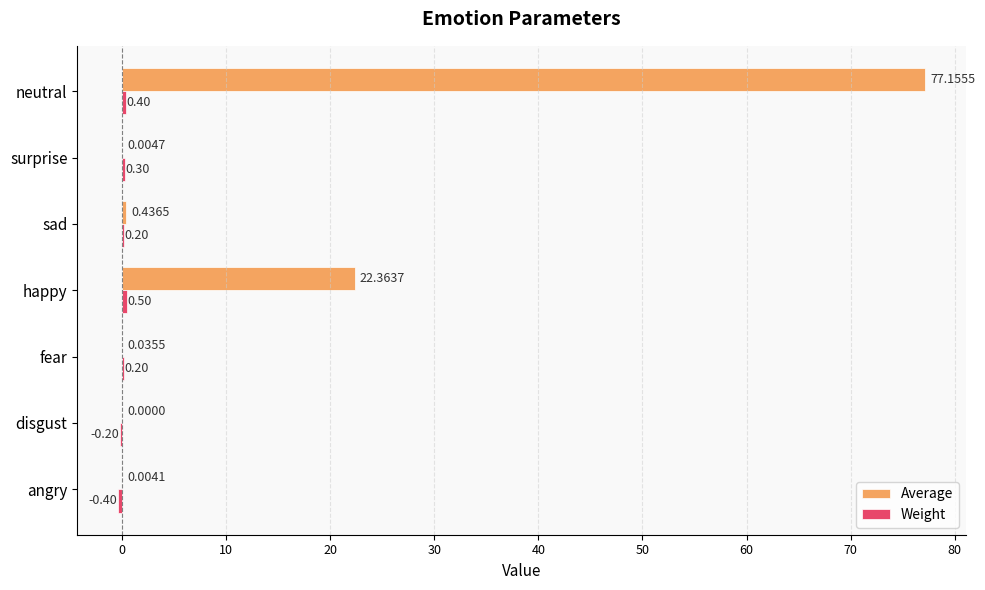

Which series has the largest total across all categories?

Average